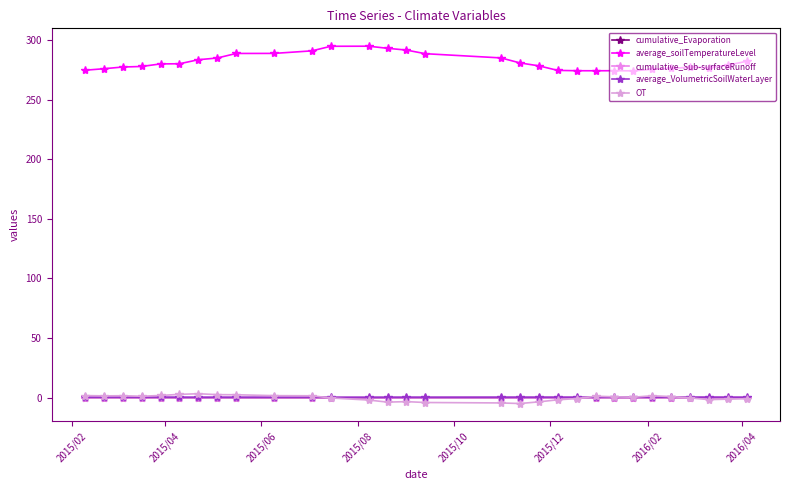

What are all the series names shown in the legend?

cumulative_Evaporation, average_soilTemperatureLevel, cumulative_Sub-surfaceRunoff, average_VolumetricSoilWaterLayer, OT